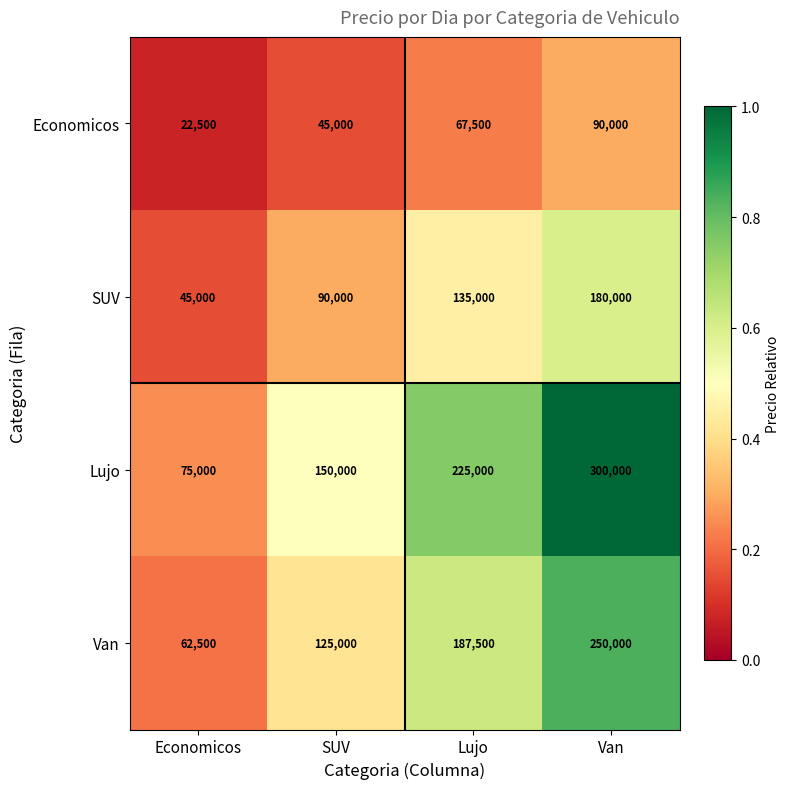

What is the difference between the second highest and second lowest values in the SUV series?

45000